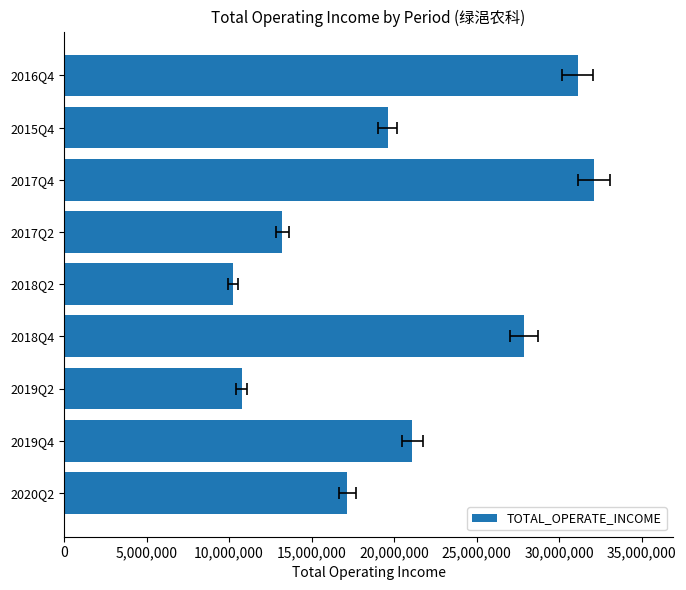

Is it true that the value at 2017Q4 is 16144244.3?

False